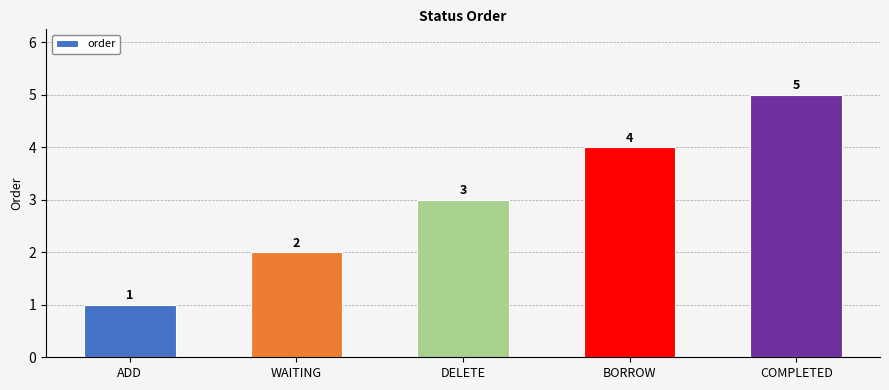

Between DELETE and ADD, which is larger?

DELETE